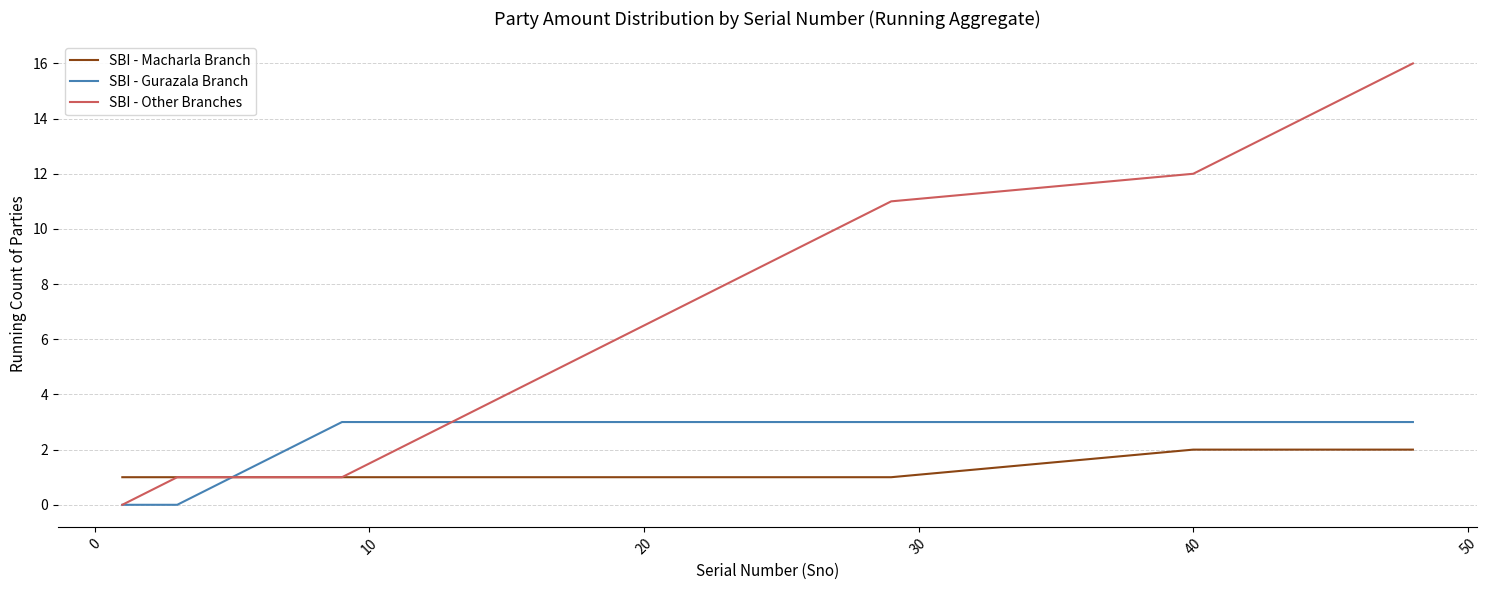

Does the chart display data point markers on the line(s)?

No